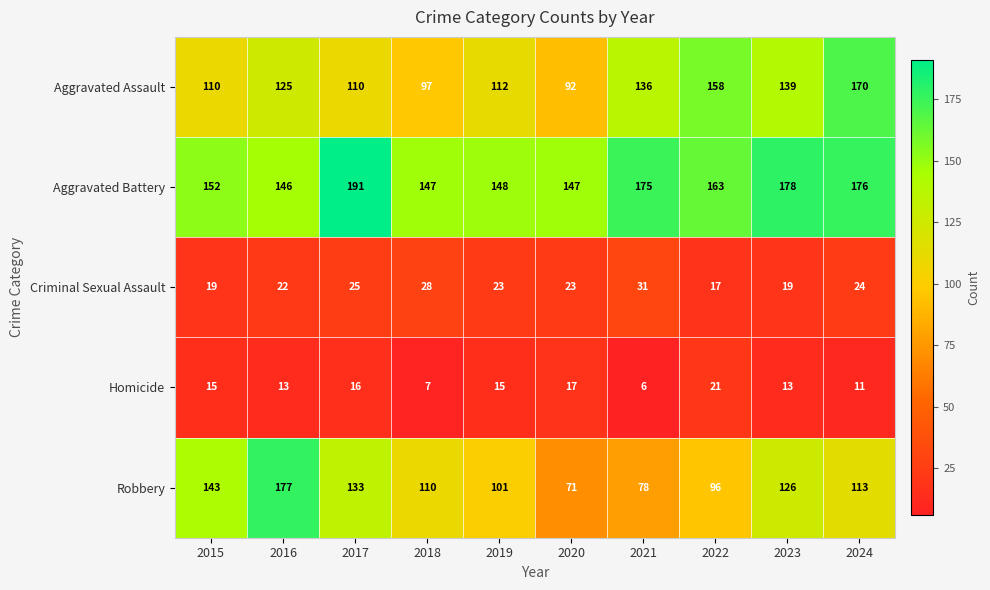

What is the difference between the highest and lowest values at 2022?

146